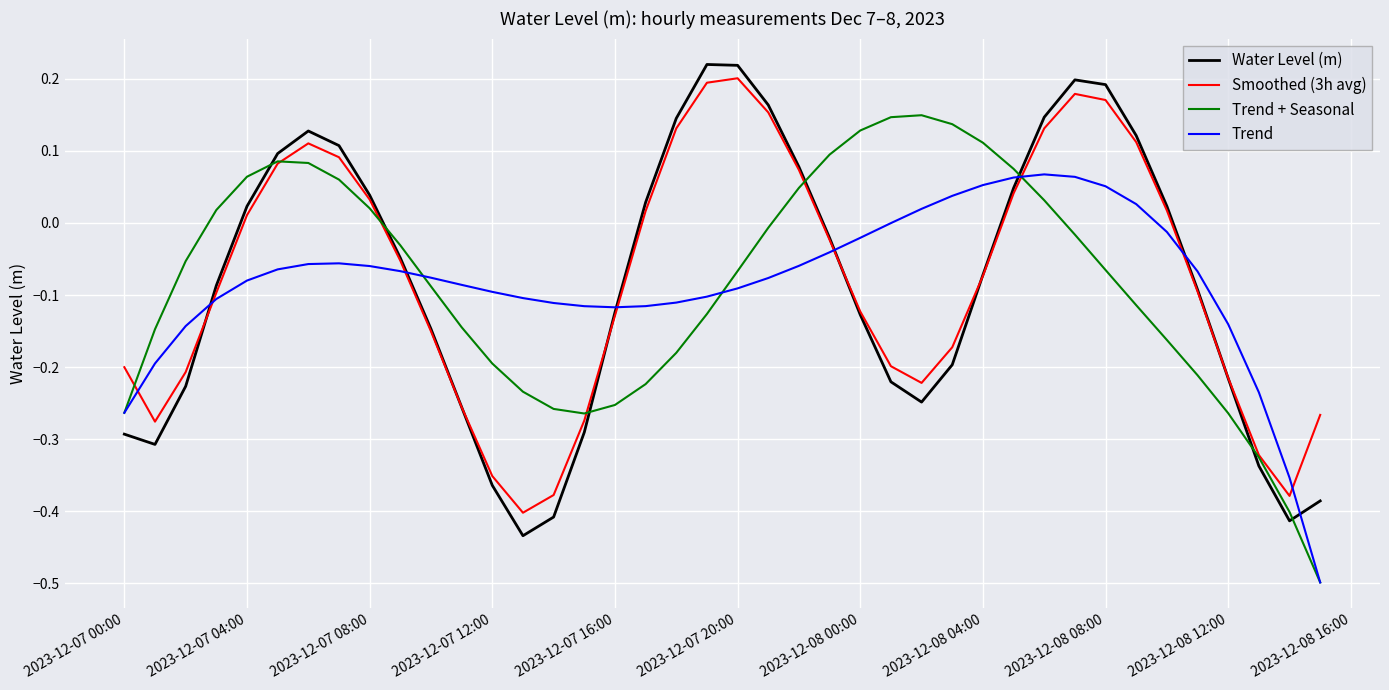

What is the minimum value shown in the chart?

-0.5